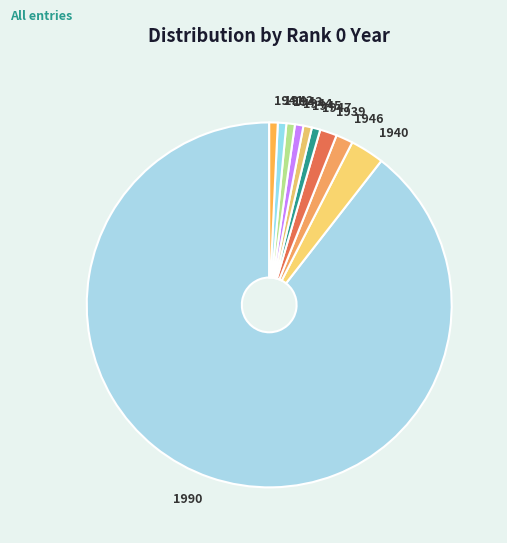

The 1945 slice represents 11% of the pie. True or false?

False